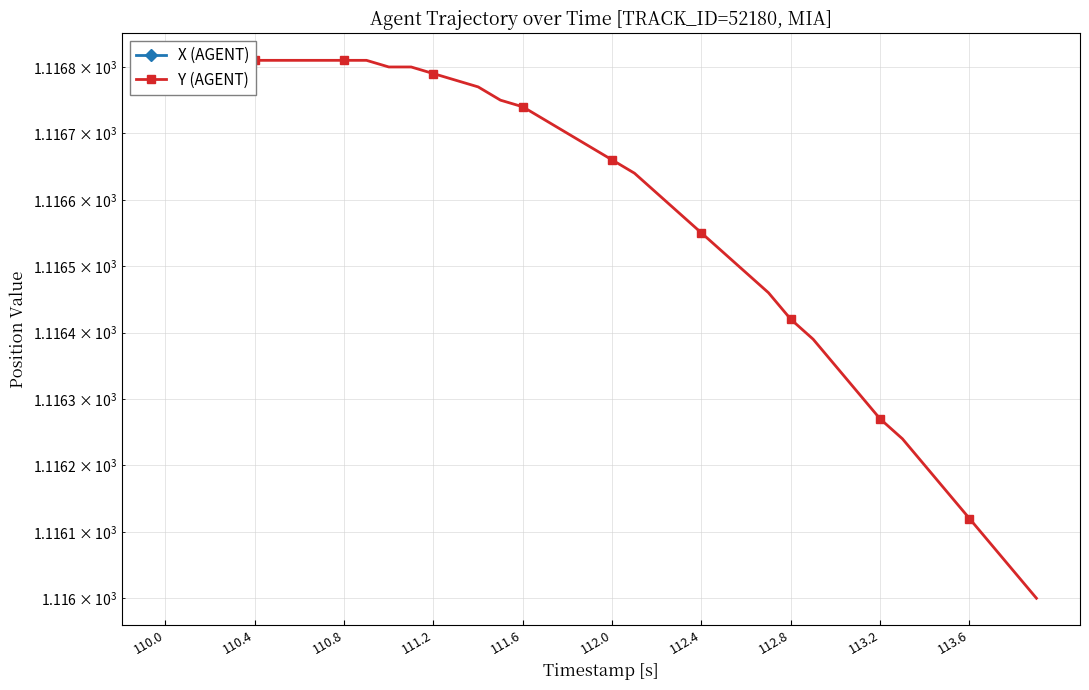

Reading left to right, extract all data points from this chart.

X (AGENT): -132.2	-133.0	-133.9	-134.7	-135.5	-136.4	-137.2	-138.0	-138.9	-139.7	-140.6	-141.4	-142.2	-143.1	-143.9	-144.7	-145.6	-146.4	-147.2	-148.1	-148.9	-149.7	-150.6	-151.4	-152.2	-153.1	-153.9	-154.7	-155.6	-156.4	-157.2	-158.1	-158.9	-159.7	-160.6	-161.4	-162.2	-163.1	-163.9	-164.7
Y (AGENT): 1116.8	1116.8	1116.8	1116.8	1116.8	1116.8	1116.8	1116.8	1116.8	1116.8	1116.8	1116.8	1116.8	1116.8	1116.8	1116.8	1116.7	1116.7	1116.7	1116.7	1116.7	1116.6	1116.6	1116.6	1116.5	1116.5	1116.5	1116.5	1116.4	1116.4	1116.3	1116.3	1116.3	1116.2	1116.2	1116.2	1116.1	1116.1	1116.0	1116.0